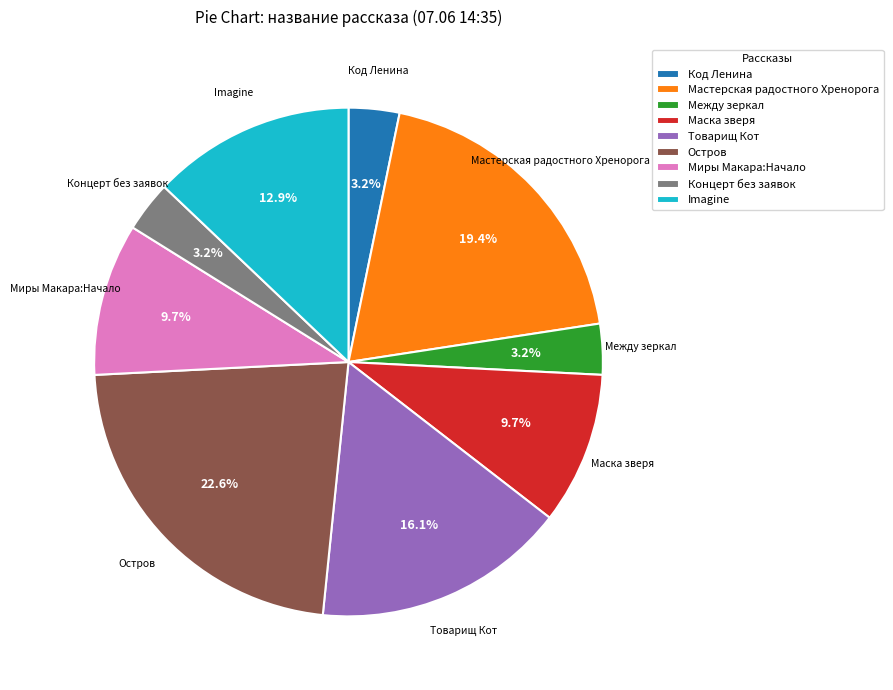

What percentage is the Миры Макара:Начало slice, to the nearest percent?

10%